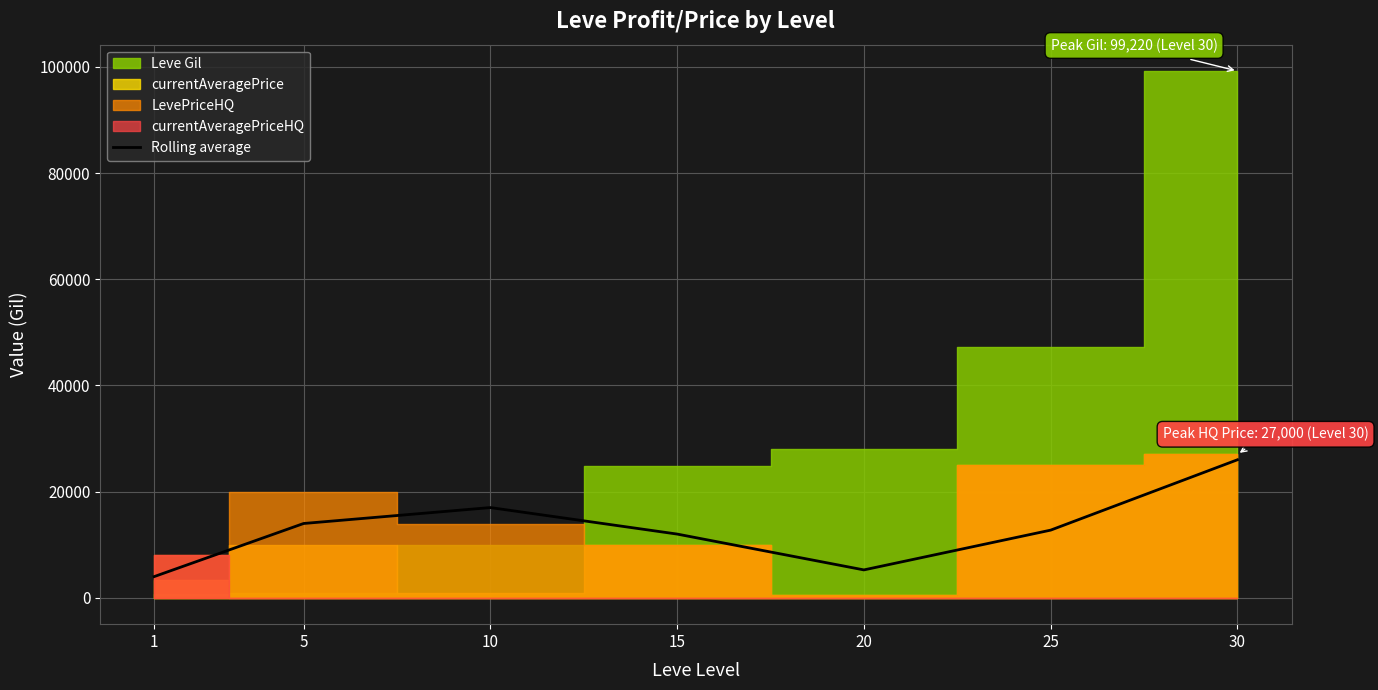

Which category has the lowest value across all series?

1